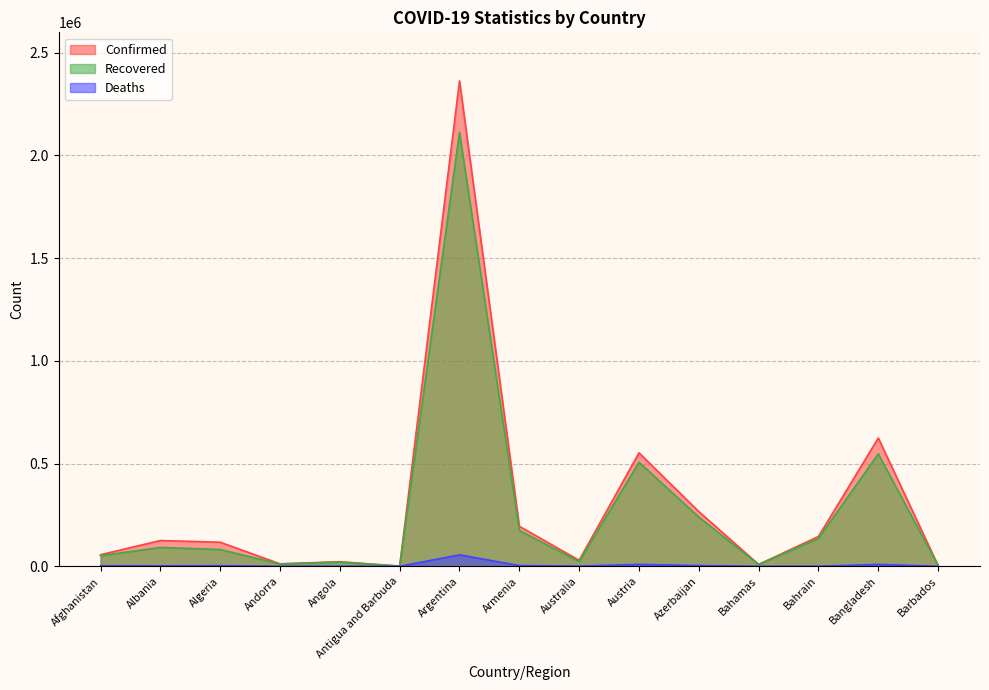

True or false: Deaths has a value of 2489 at Afghanistan.

True